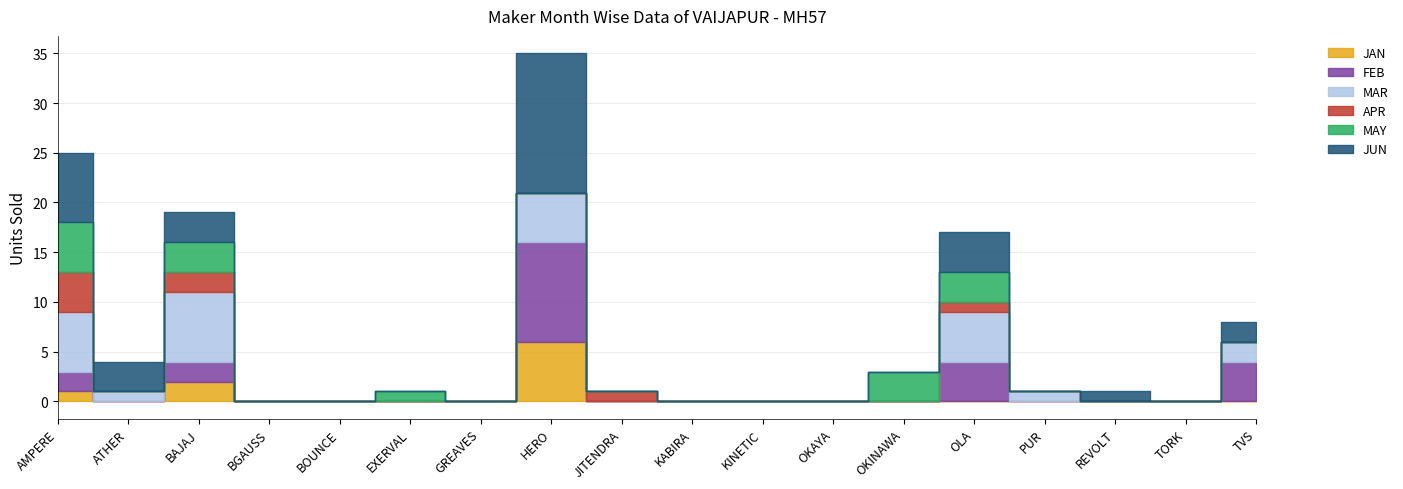

Count the number of categories in the chart.

18